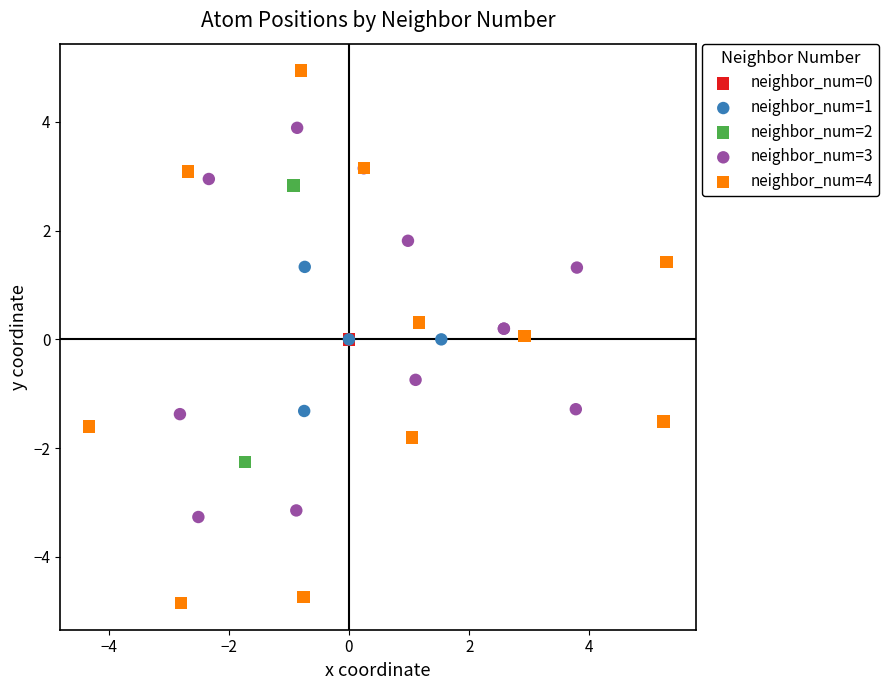

Which series contains the highest Y value?

neighbor_num=4